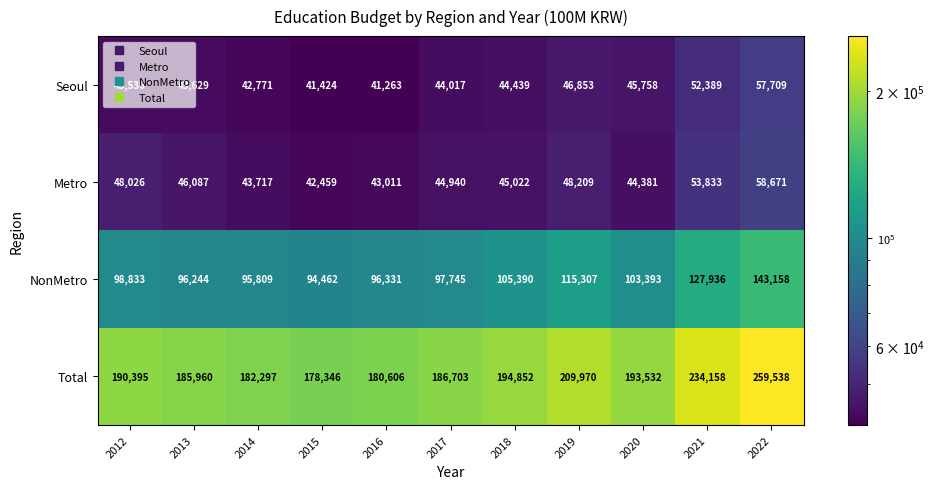

Which label corresponds to the smallest value in the chart?

2016